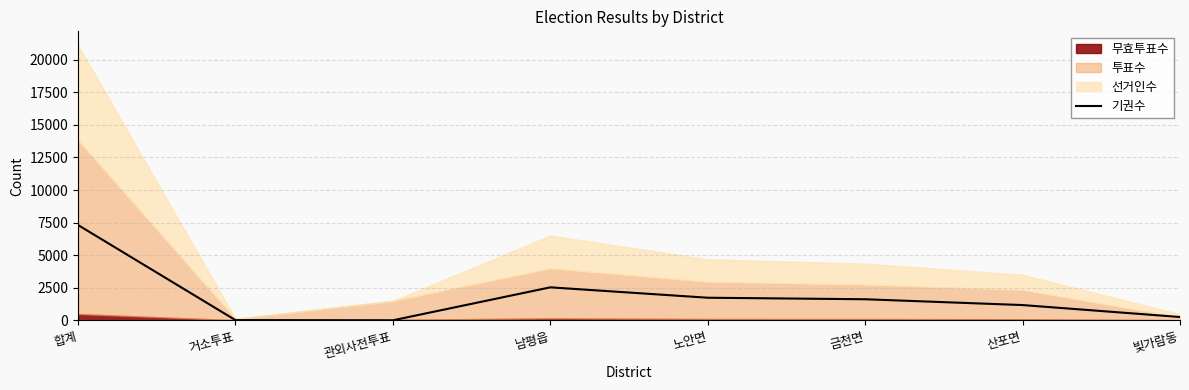

At which label is the value closest to 3656?

남평읍